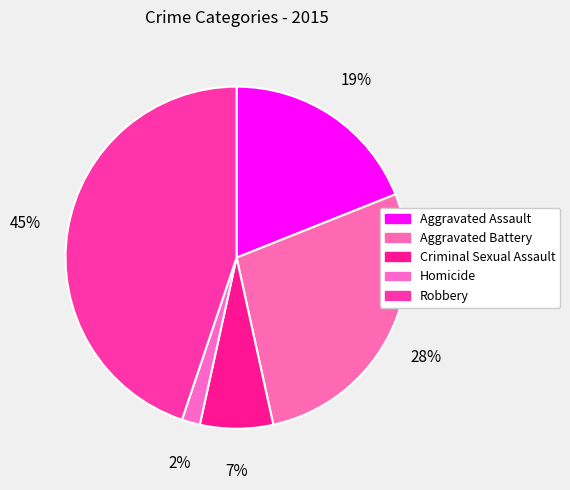

Count the number of slices in the pie.

5